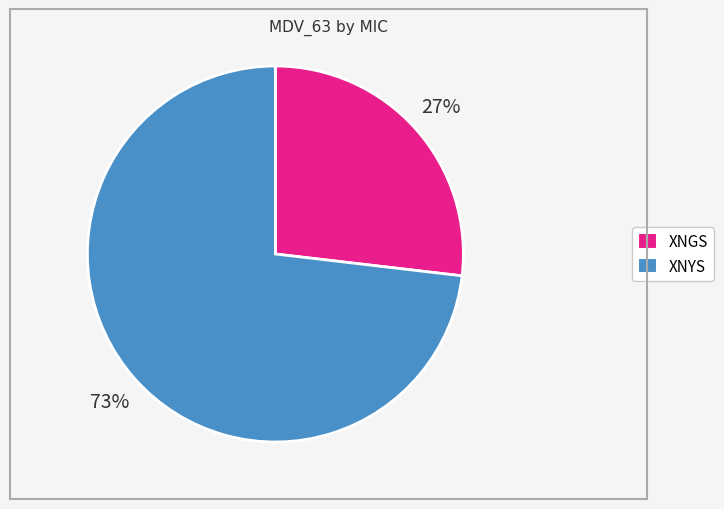

How many segments does this pie chart have?

2